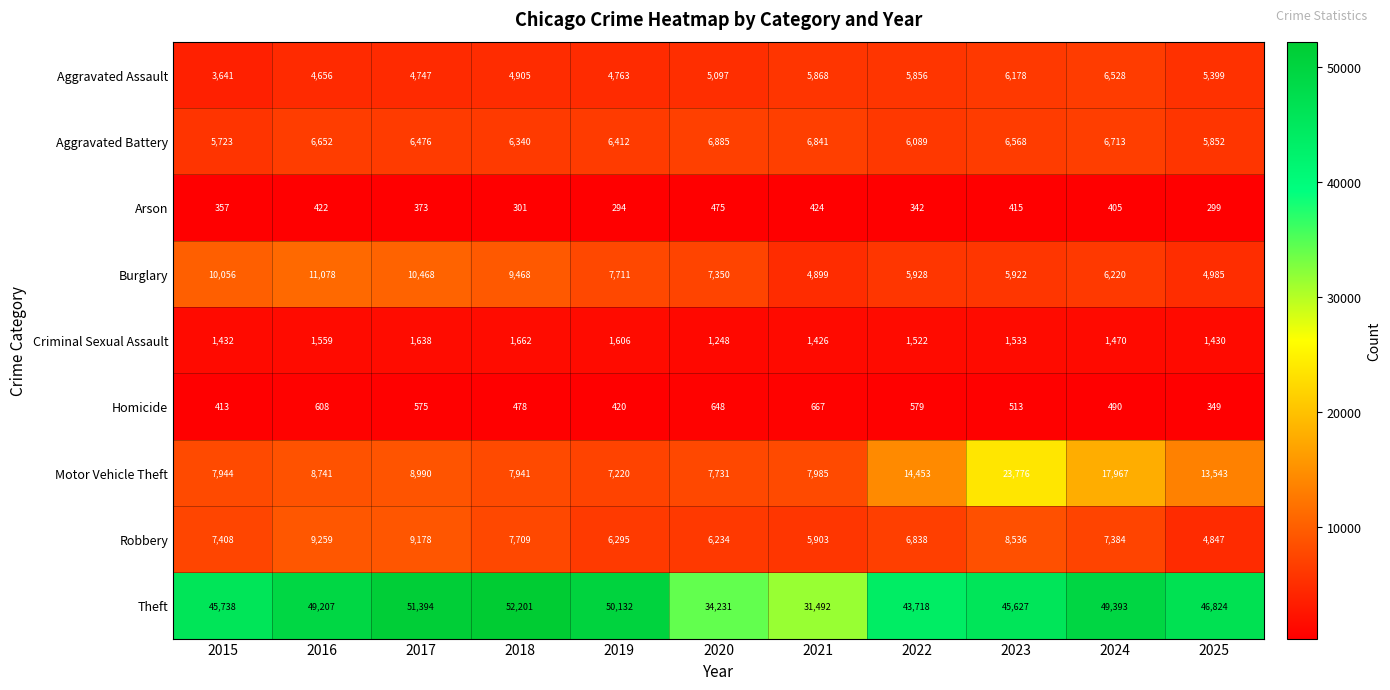

The value of Aggravated Assault at 2020 is 5097. True or false?

True